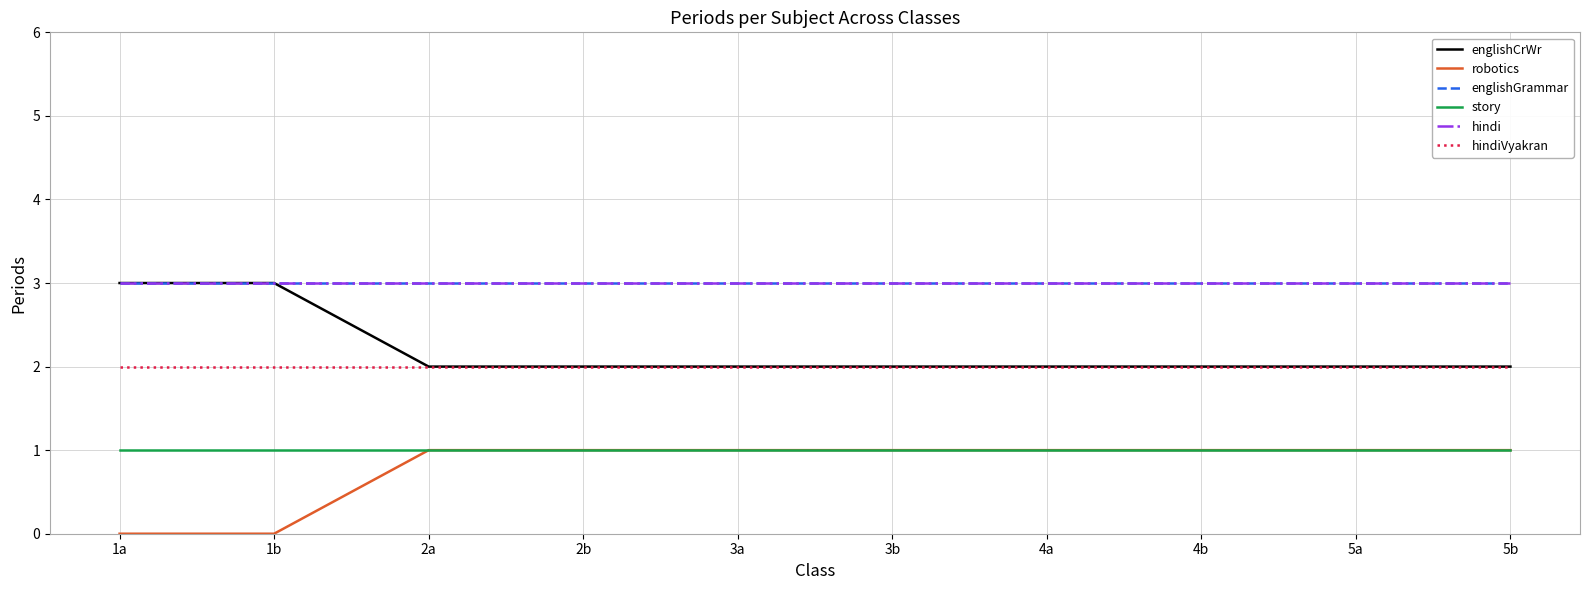

True or false: hindi and story intersect in this chart.

False